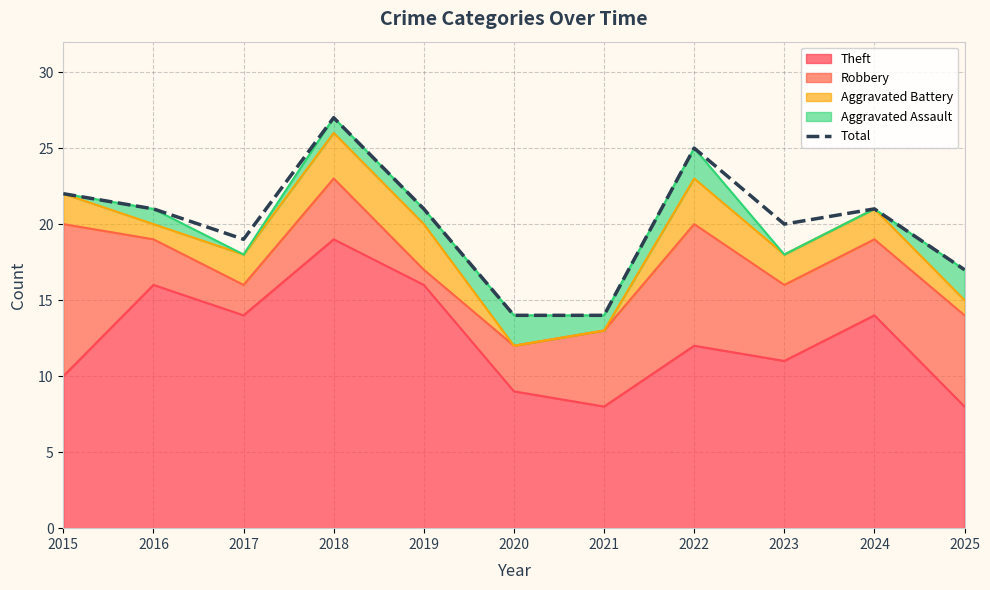

Which category has the highest value across all series?

2018